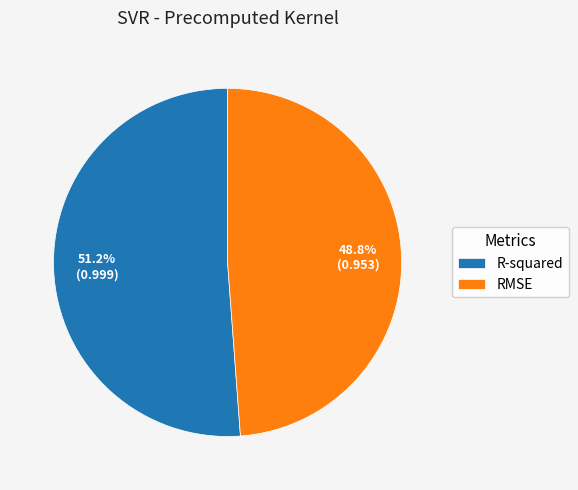

What is the total percentage of RMSE and R-squared?

100.0%